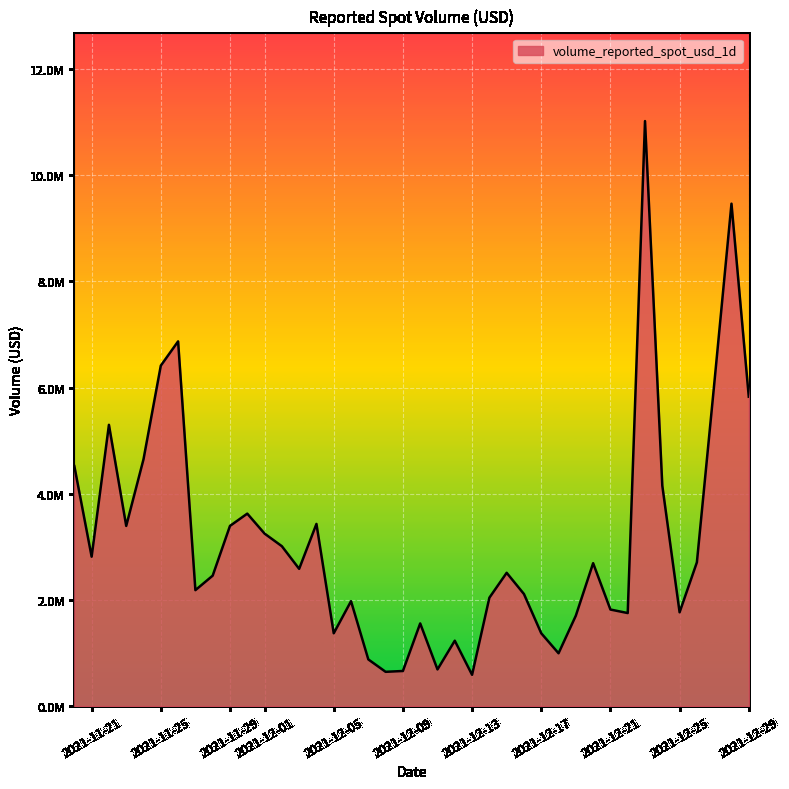

How many points are higher than both their immediate neighbors (excluding endpoints)?

11